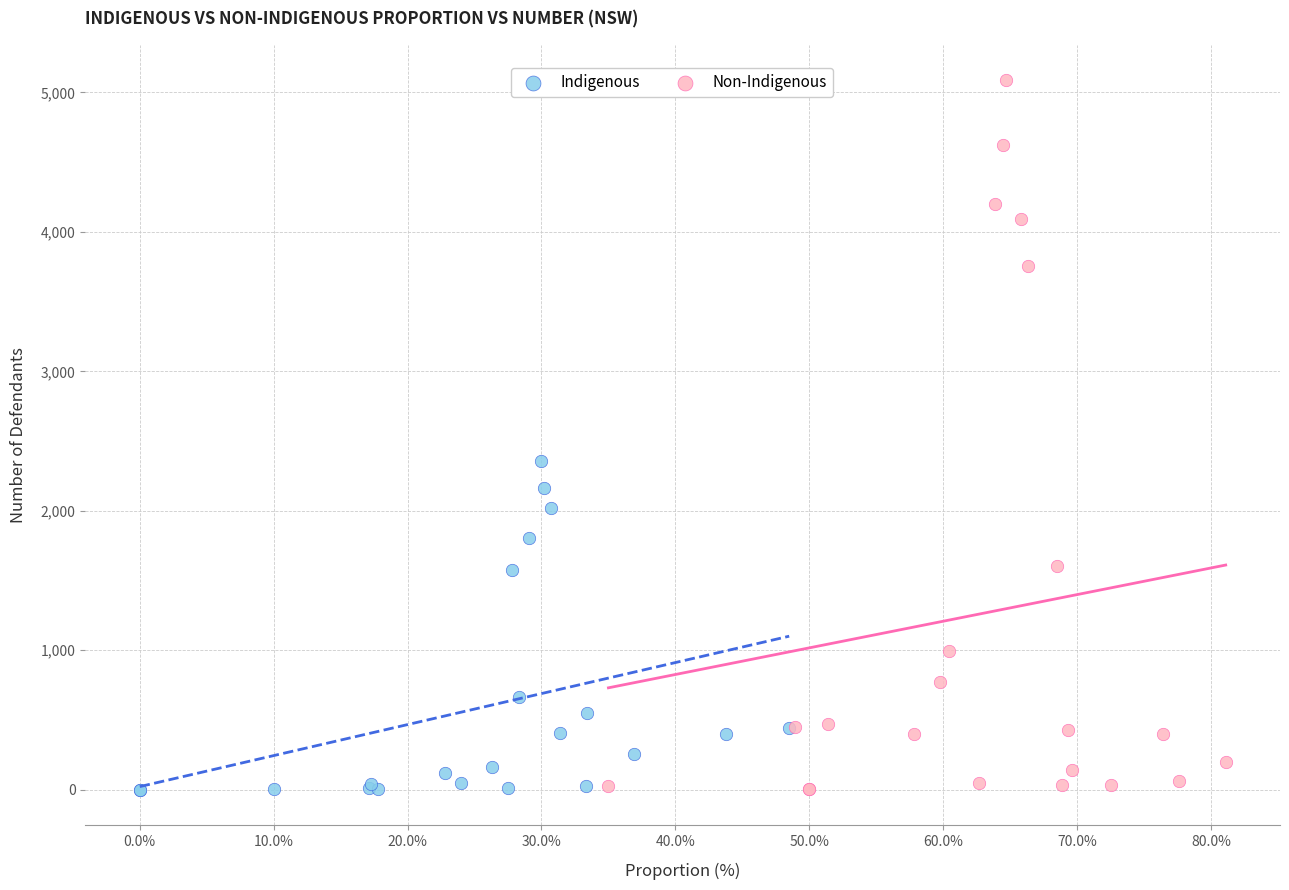

Which series reaches the maximum Y coordinate?

Non-Indigenous